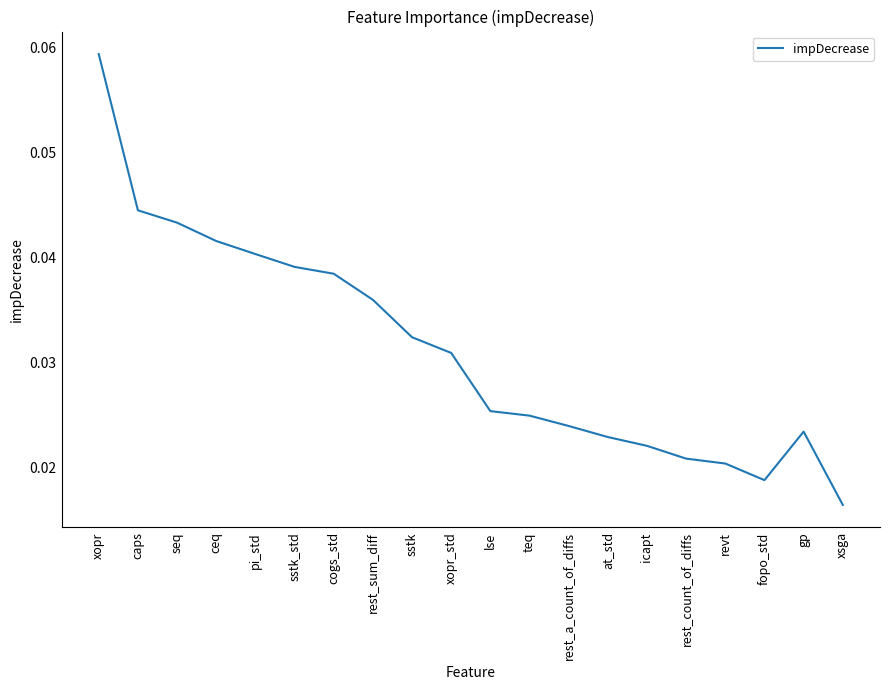

How many lines are shown in the chart?

1